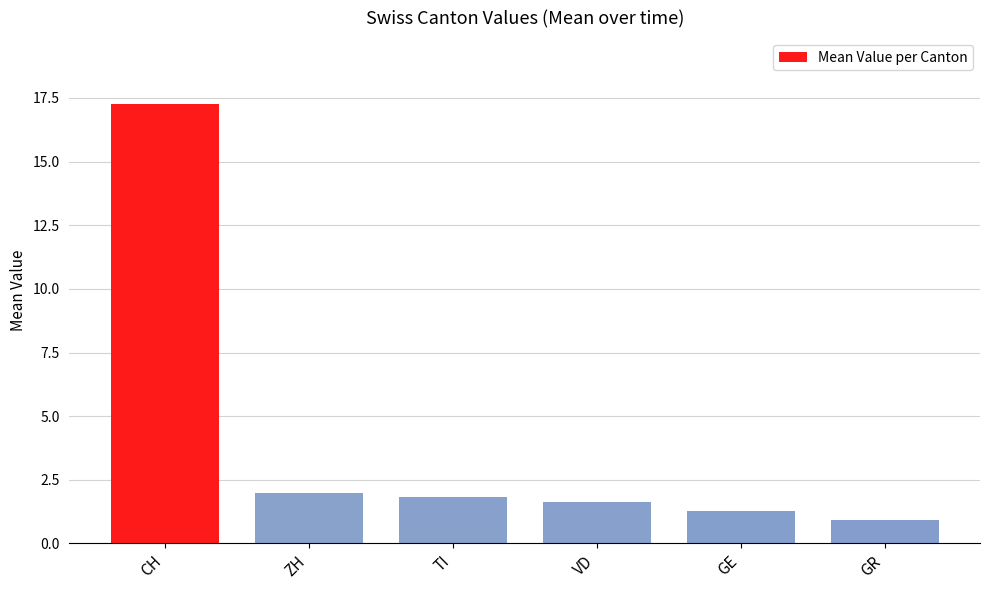

Which label corresponds to the largest value in the chart?

CH